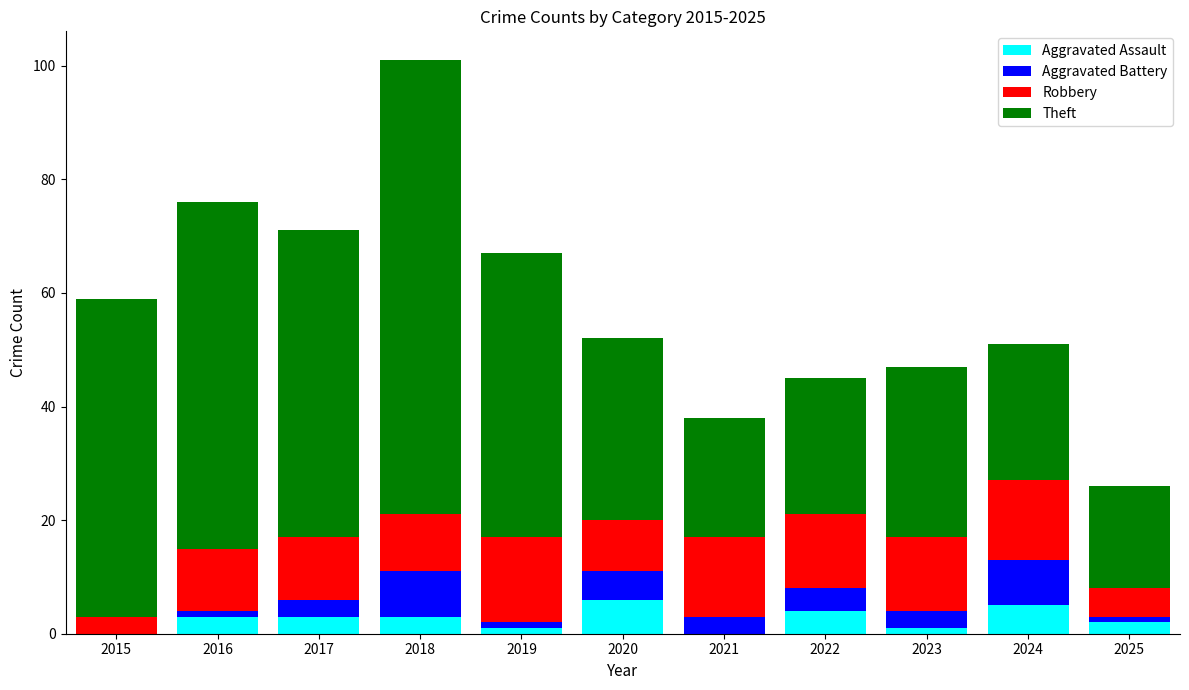

What is the highest value of the Aggravated Assault series?

6